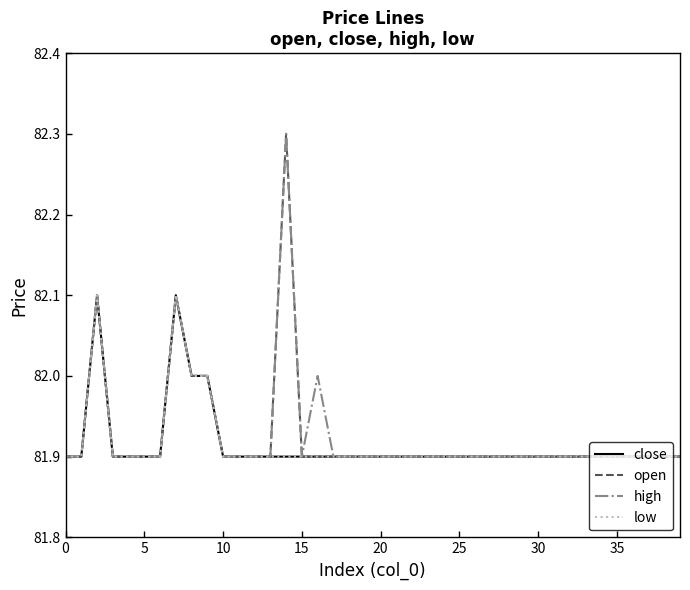

List the series in order of their peak value, lowest first.

close, low, open, high